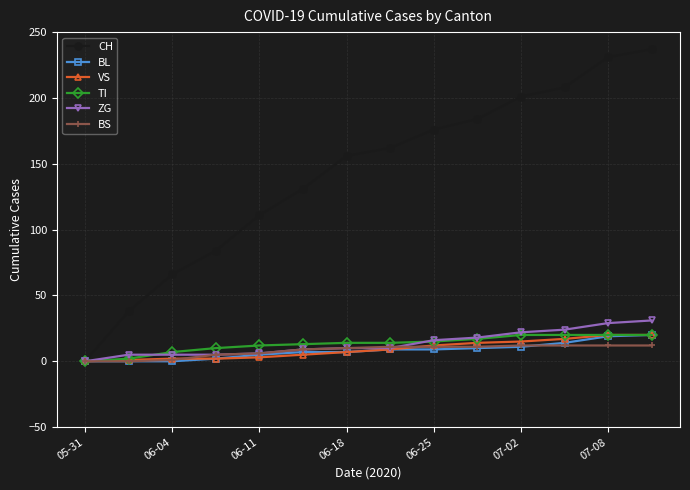

Which series has the largest total across all categories?

CH